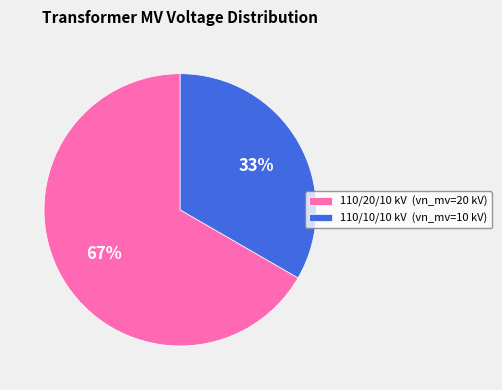

Does any single category account for the majority?

Yes